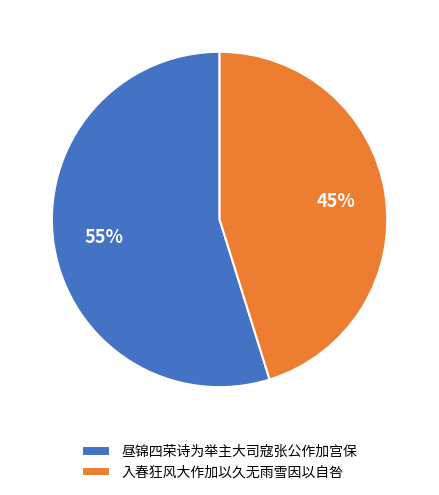

Which category has the smallest portion of the pie?

入春狂风大作加以久无雨雪因以自咎